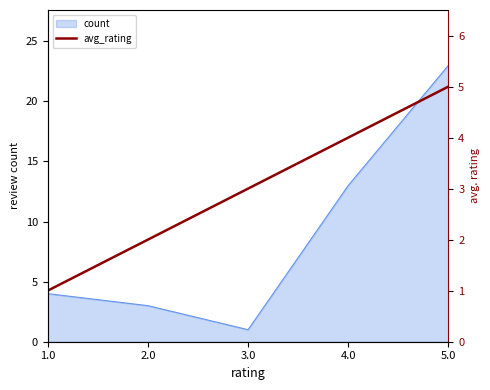

At which label does count reach its minimum?

3.0